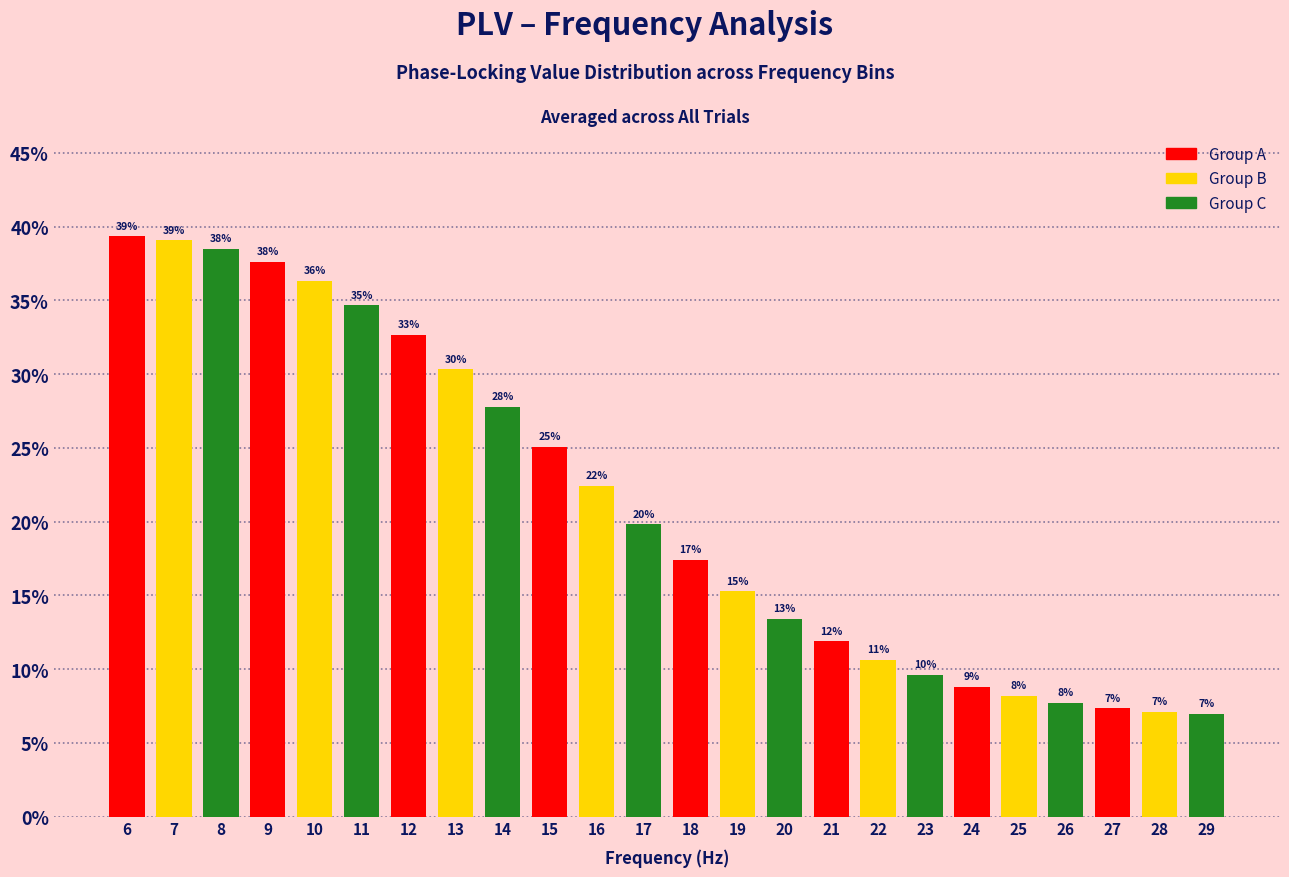

Does the chart contain any negative values?

No